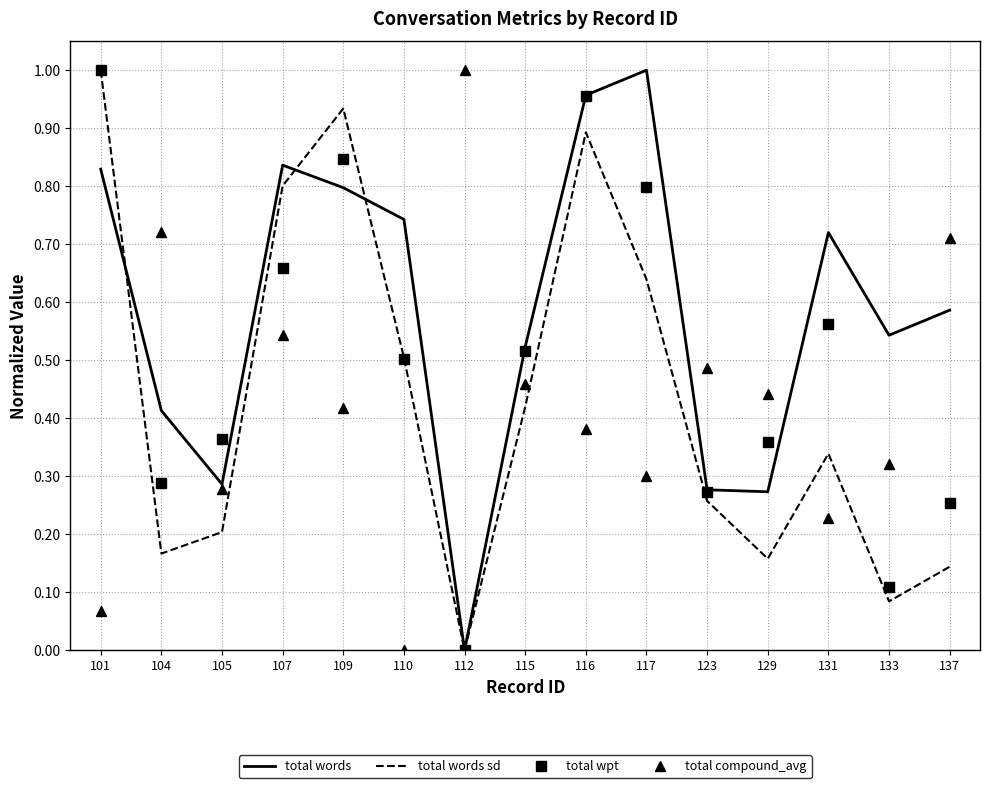

At which label does total words sd reach its peak?

101